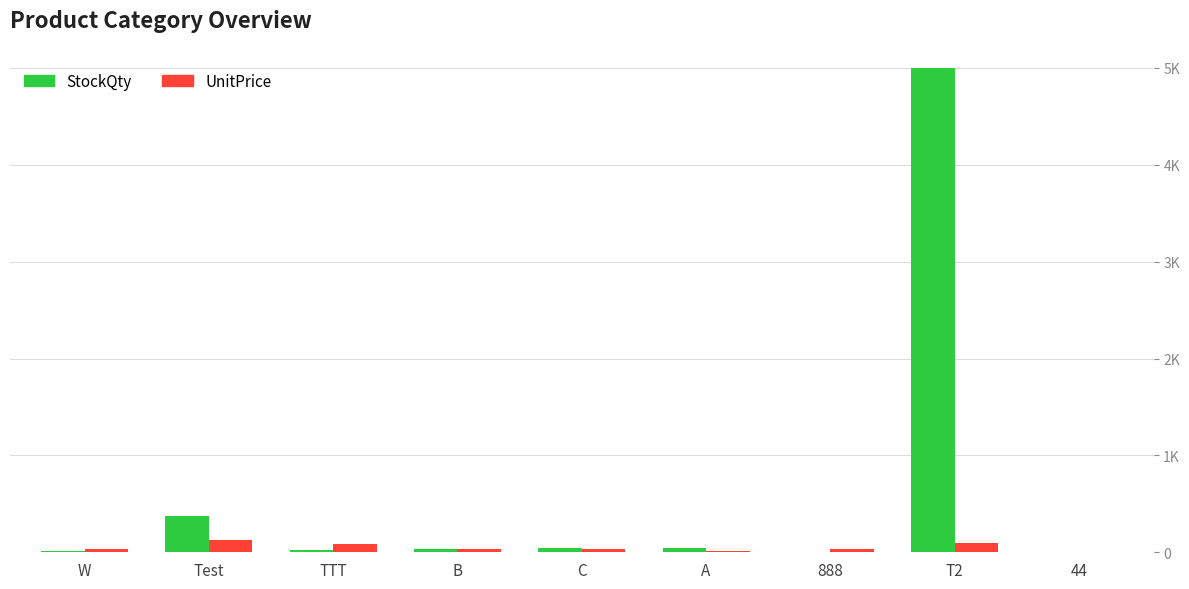

What is the average value of the UnitPrice series?

52